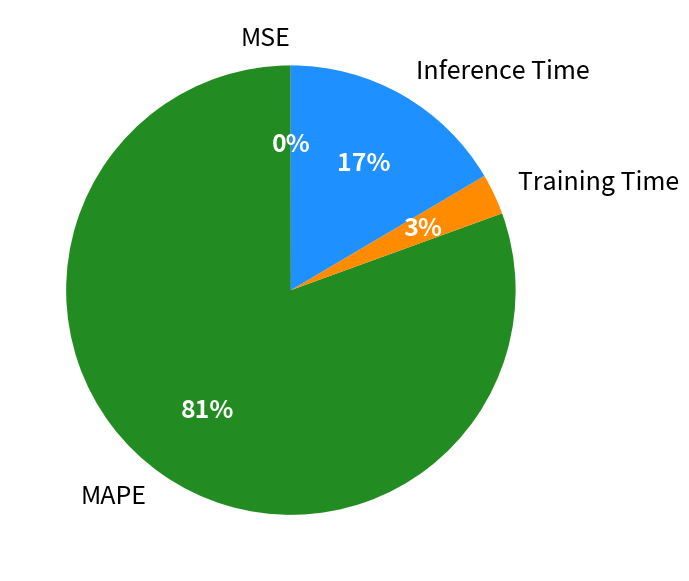

Is it true that MAPE is 81% of the pie?

True